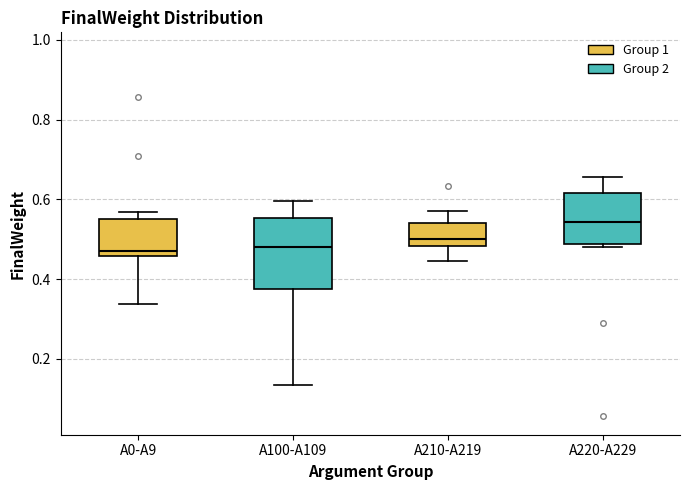

Reading left to right, transcribe this box plot: for each box, give where its median line is, the range the box spans, and where its two whiskers end, as read against the y-axis. The values are not printed on the chart, so give them approximately, as read against the axis.

A0-A9: median 0.48, box 0.46 to 0.56, whiskers 0.34 to 0.56 (just above the box's upper edge)
A100-A109: median 0.48, box 0.38 to 0.56, whiskers 0.14 to 0.60
A210-A219: median 0.50, box 0.48 to 0.54, whiskers 0.44 to 0.58
A220-A229: median 0.54, box 0.48 to 0.62, whiskers 0.48 (just below the box's lower edge) to 0.66